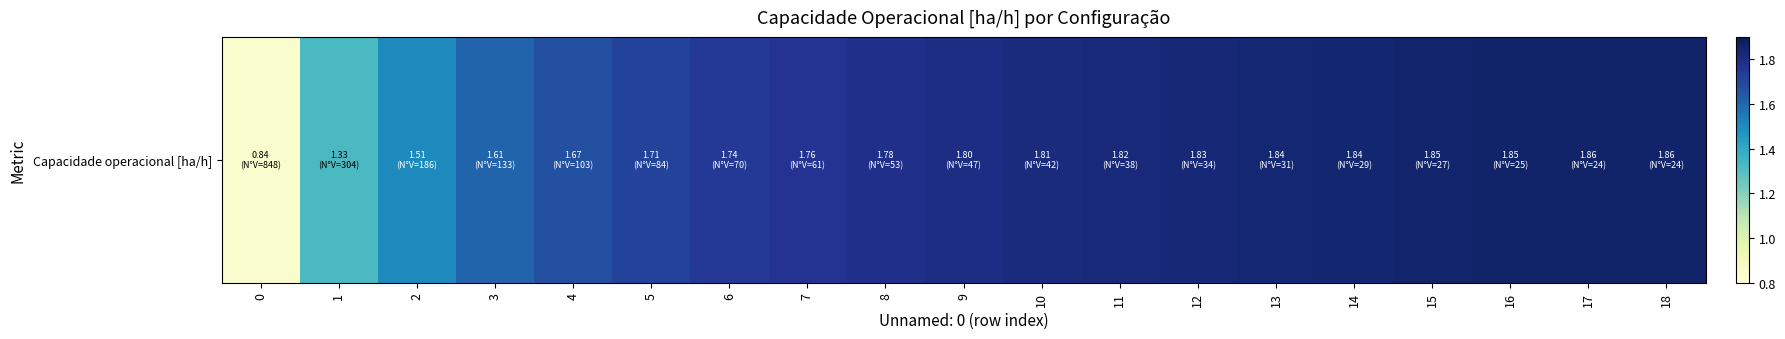

True or false: the data shows 1.9 at 16.

True